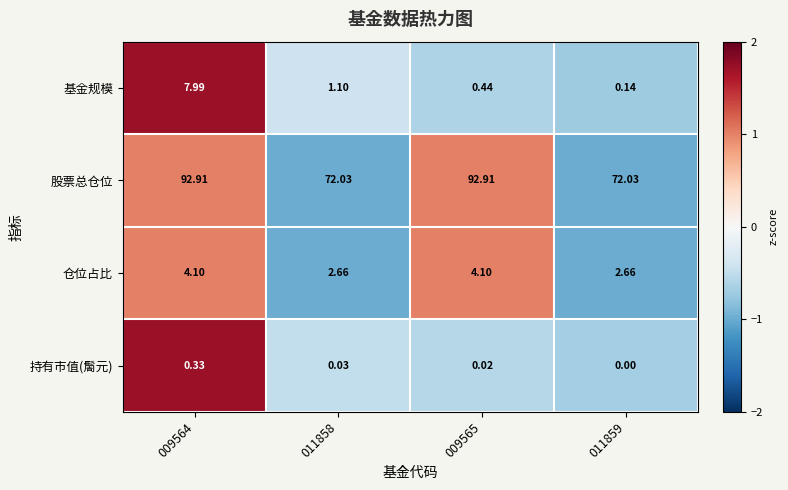

At 011858, list the series in order from smallest to largest.

持有市值(䯾元), 基金规模, 仓位占比, 股票总仓位